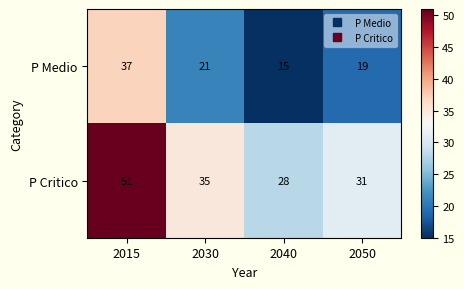

The P Critico series shows 35 at 2030. True or false?

True